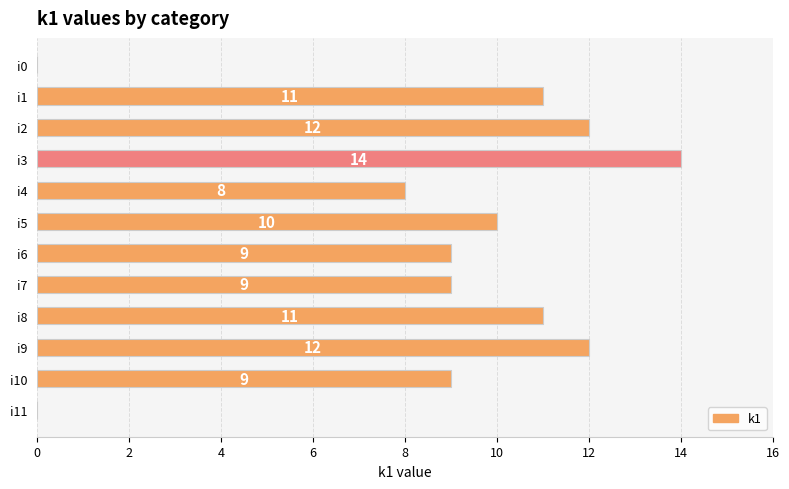

What is the sum of all values?

105